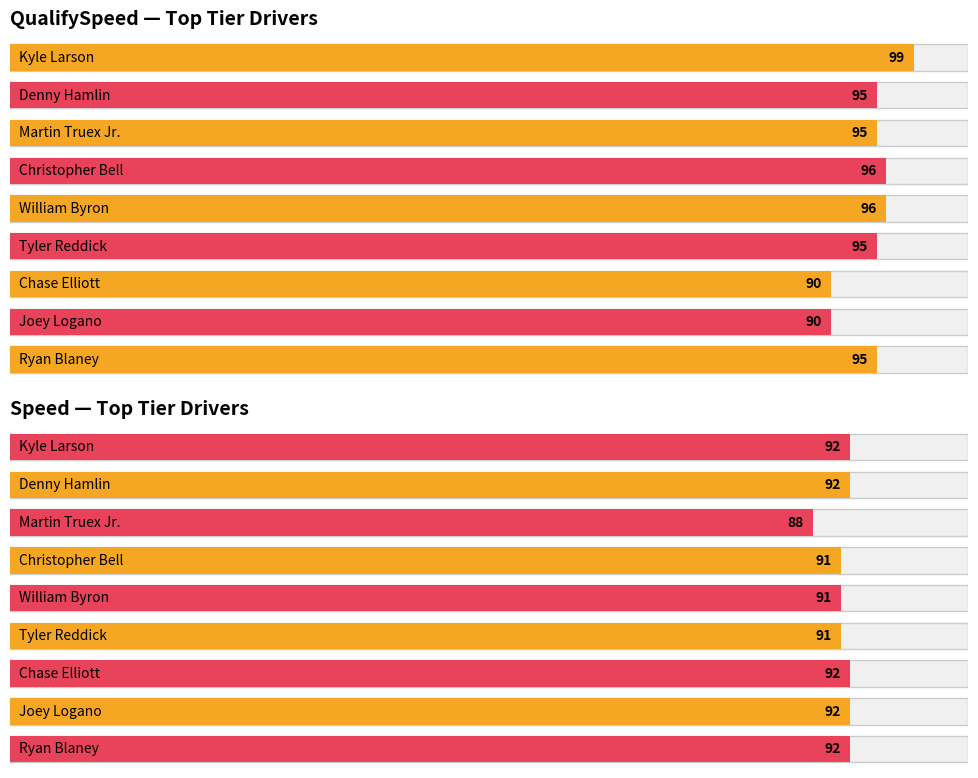

What is the label of the 6th bar from the left?

Tyler Reddick